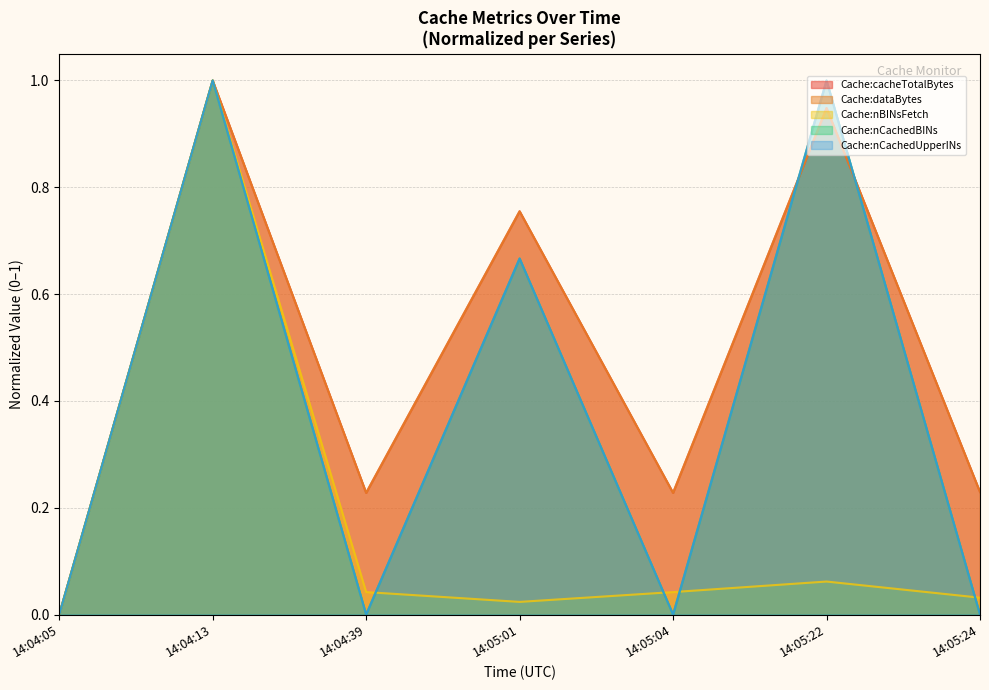

Reading right to left, list all the values displayed in this chart.

Cache:cacheTotalBytes: 0.2	0.9	0.2	0.8	0.2	1.0	0.0
Cache:dataBytes: 0.2	0.9	0.2	0.8	0.2	1.0	0.0
Cache:nBINsFetch: 0.0	0.1	0.0	0.0	0.0	1.0	0.0
Cache:nCachedBINs: 0.0	1.0	0.0	0.7	0.0	1.0	0.0
Cache:nCachedUpperINs: 0.0	1.0	0.0	0.7	0.0	1.0	0.0